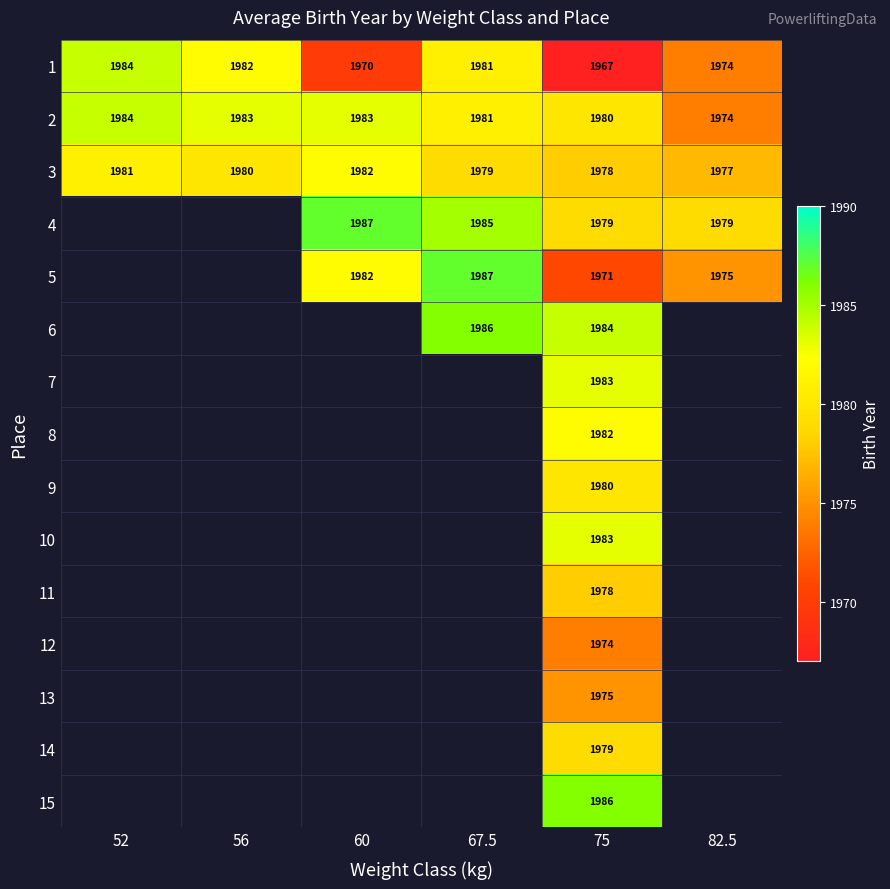

List the labels in order of 3 value, smallest first.

82.5, 75, 67.5, 56, 52, 60